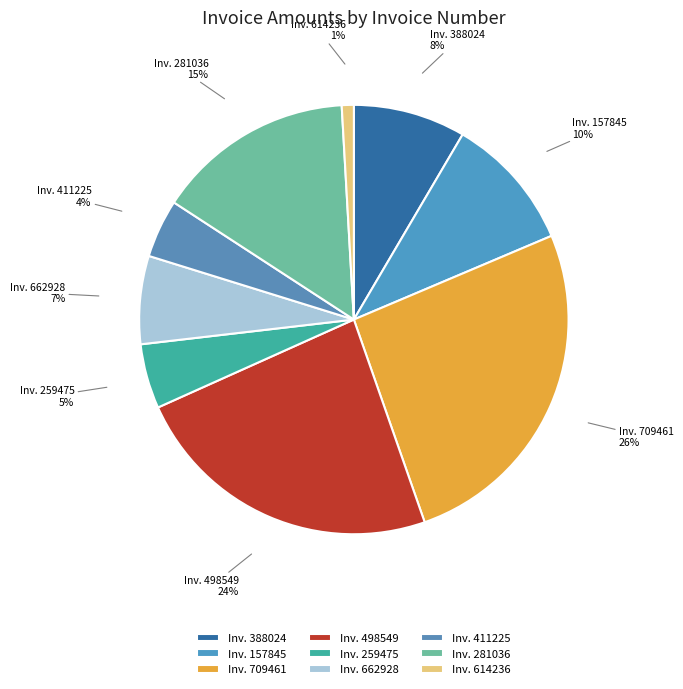

Is the sum of Inv. 259475 and Inv. 662928 greater than half?

No